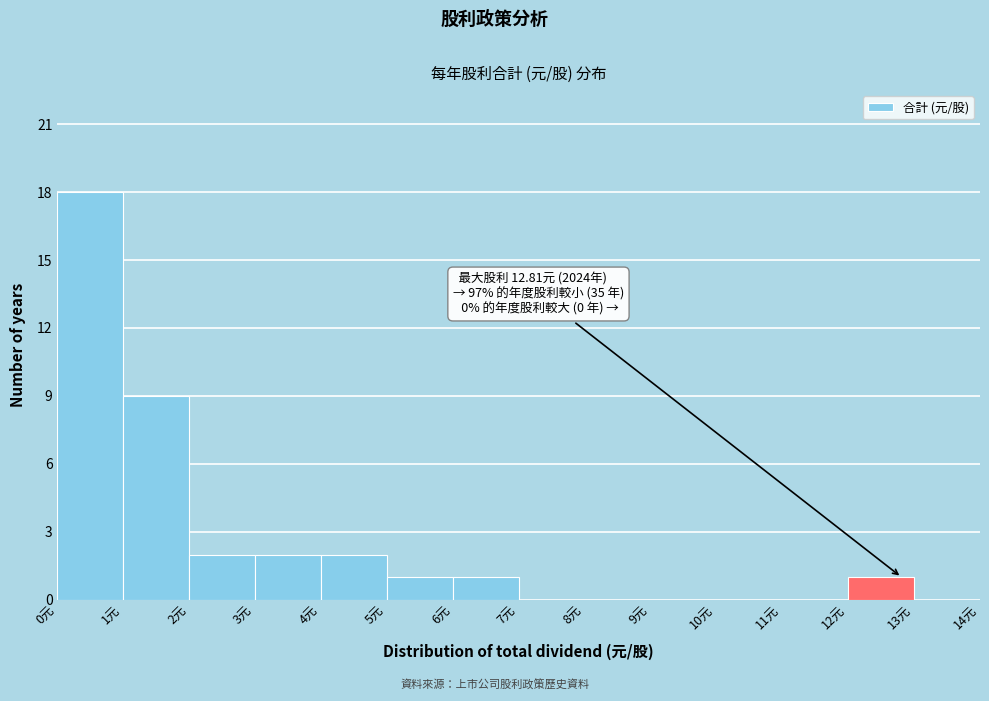

Over which range of the x-axis is the bar tallest?

0 to 1